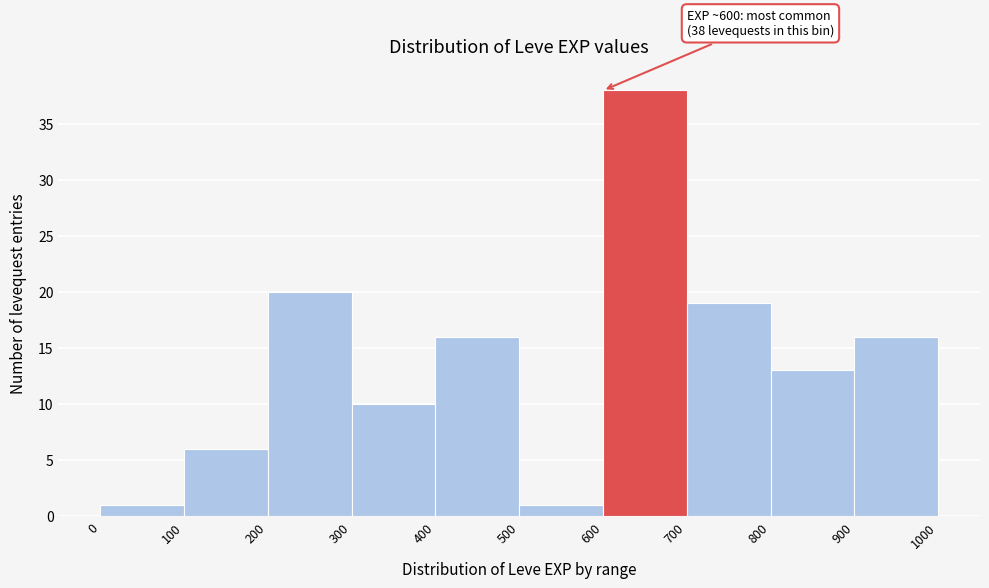

Which range on the x-axis has the tallest bar?

600 to 700